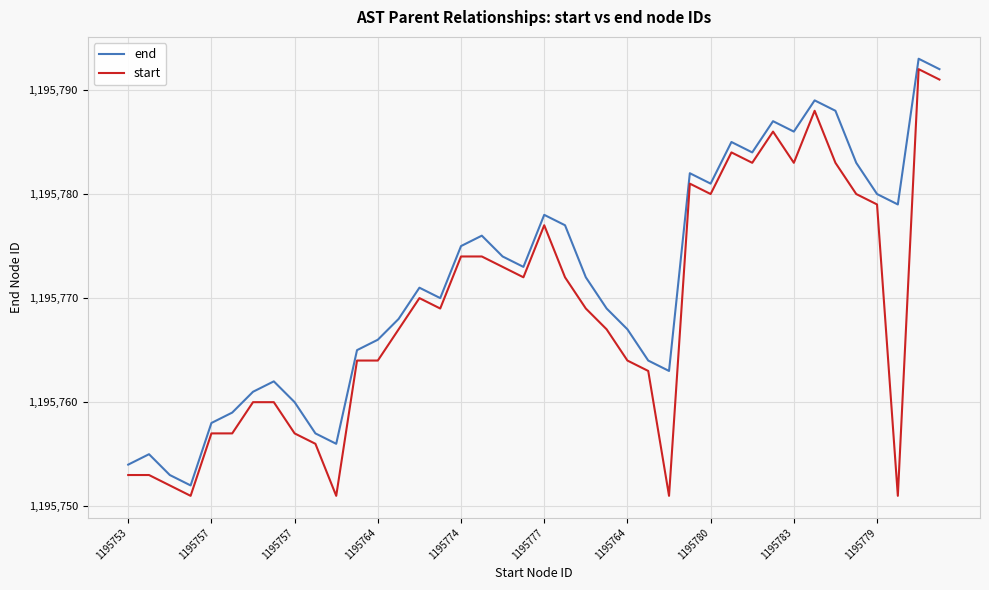

True or false: end and start cross at least once.

False